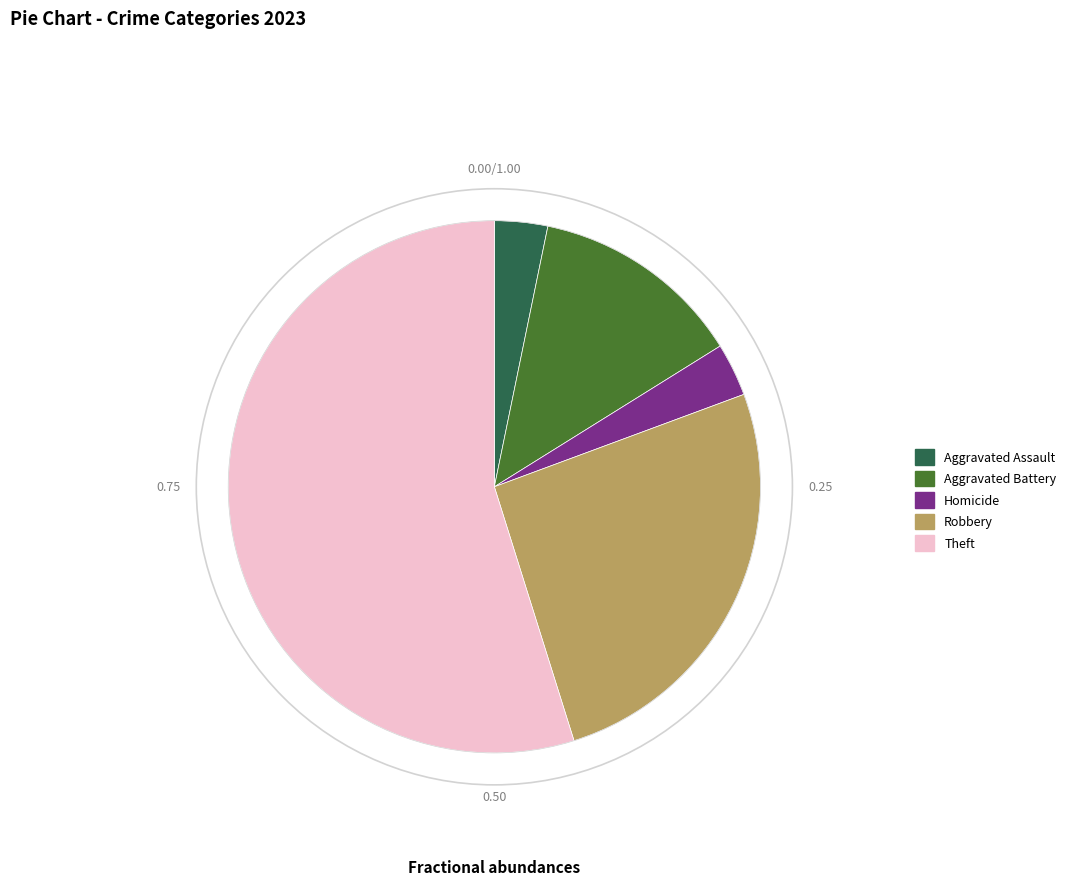

Between Theft and Aggravated Assault, which is larger?

Theft